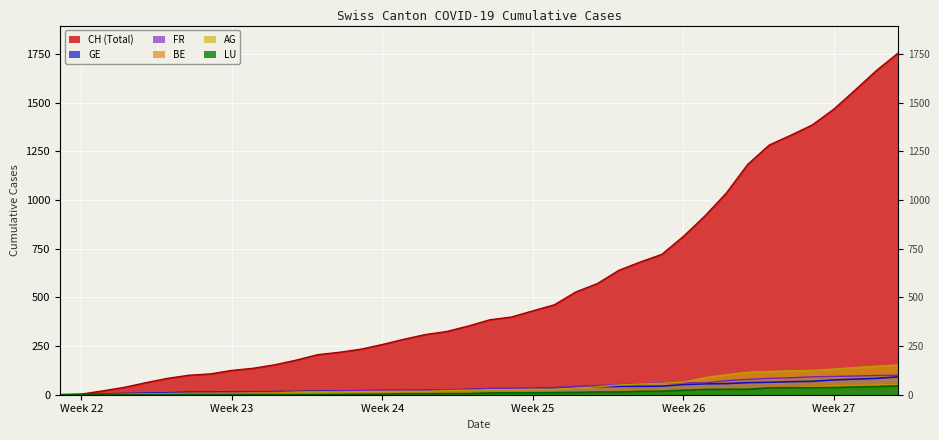

How many distinct data groups are displayed?

6